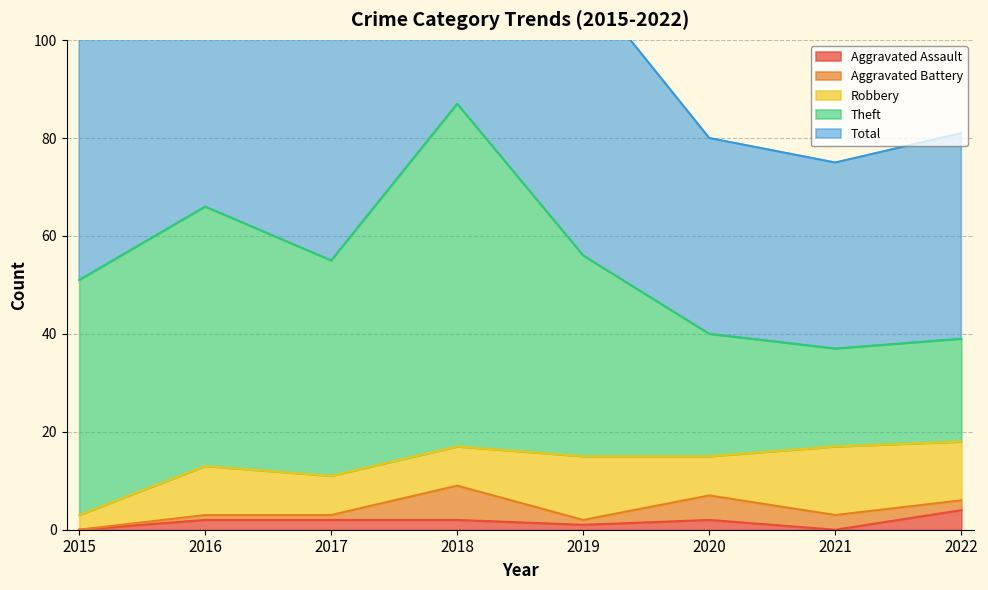

At which label is Total closest to 62?

2016